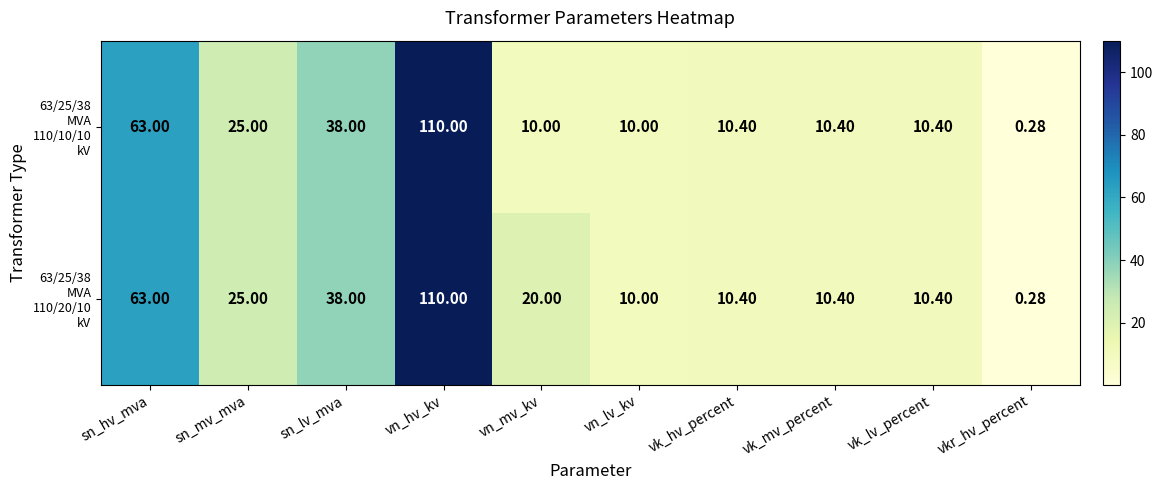

At which category is the sum across all series the highest?

vn_hv_kv